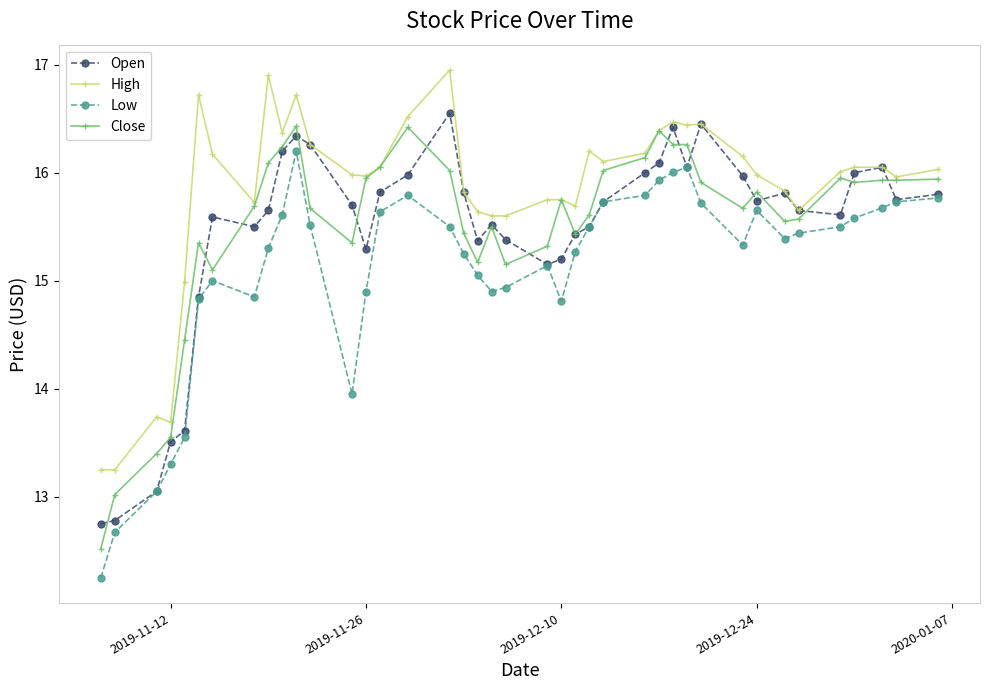

What is the greatest value displayed?

17.0